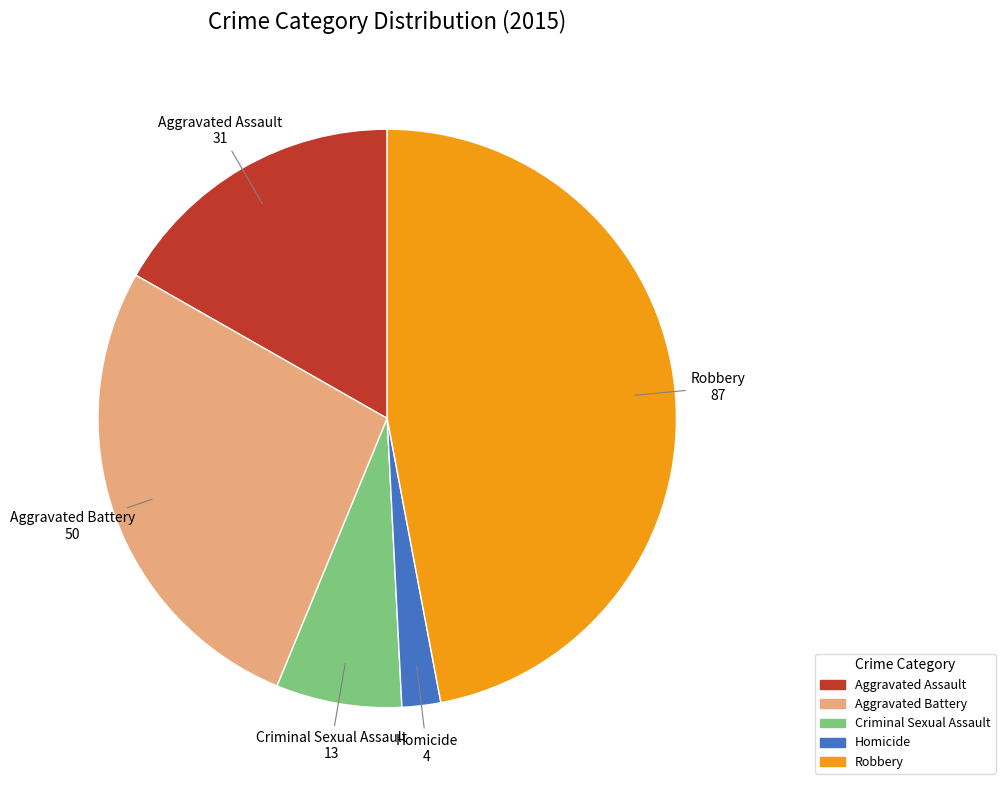

Does any single category account for the majority?

No